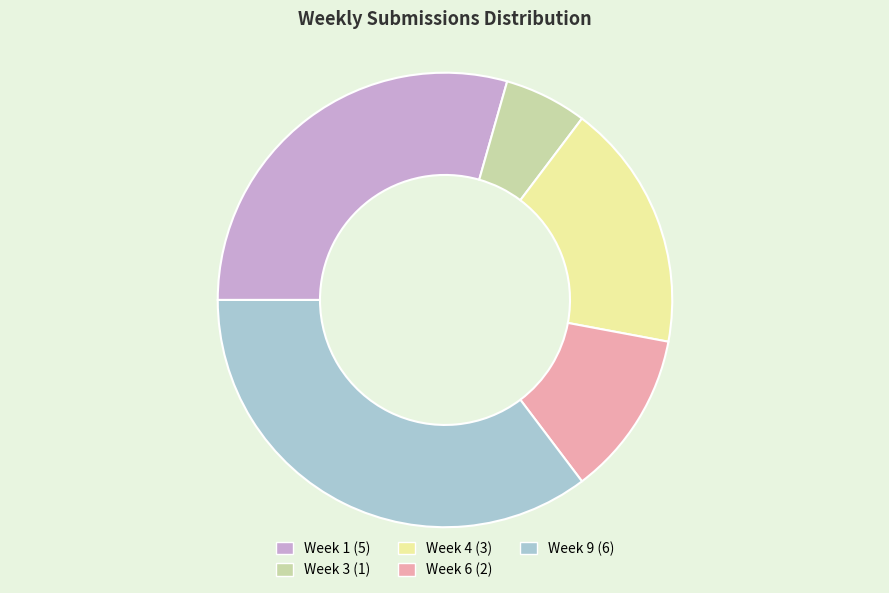

Which category has the biggest portion of the pie?

Week 9